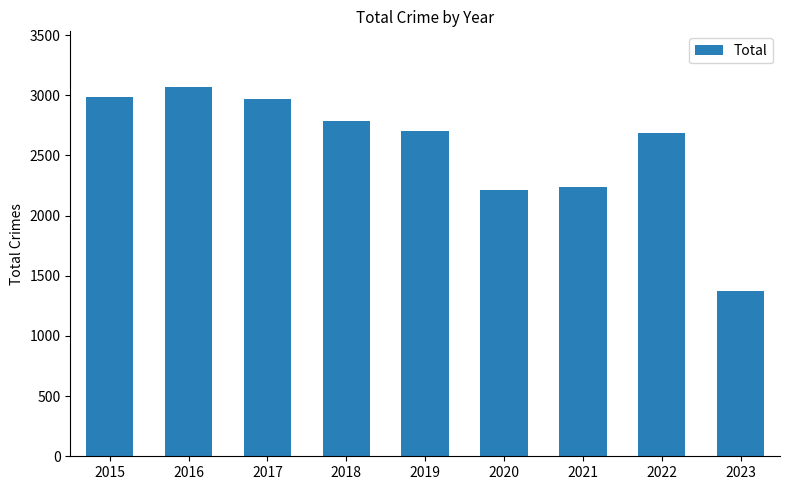

Count the number of data series in this chart.

1